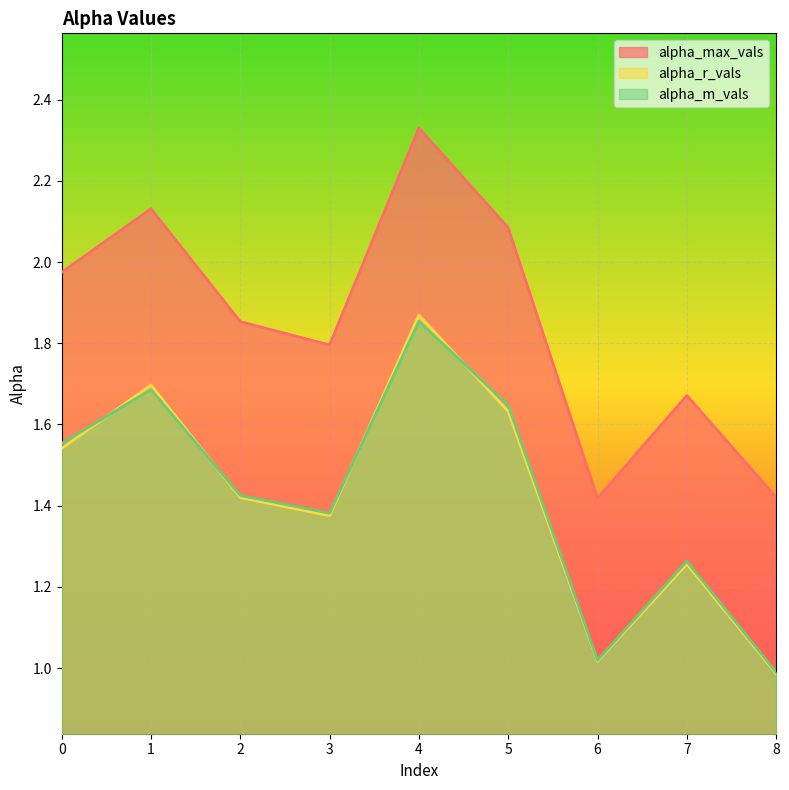

True or false: alpha_max_vals and alpha_m_vals cross at least once.

False